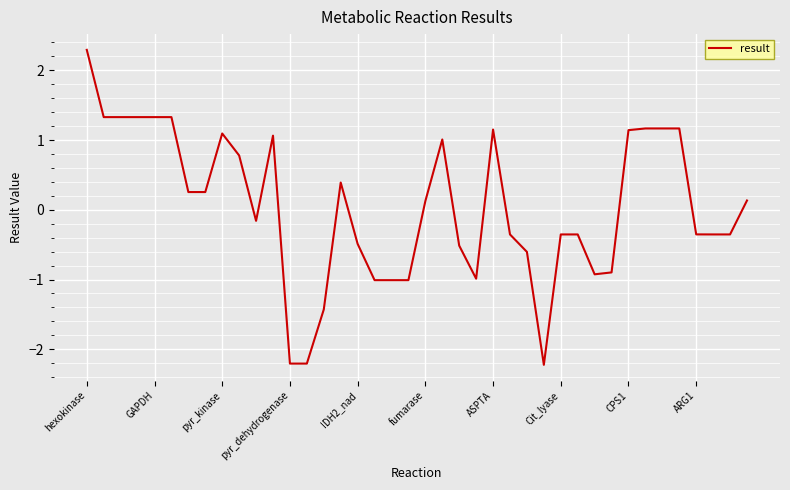

What is the smallest value displayed?

-2.2